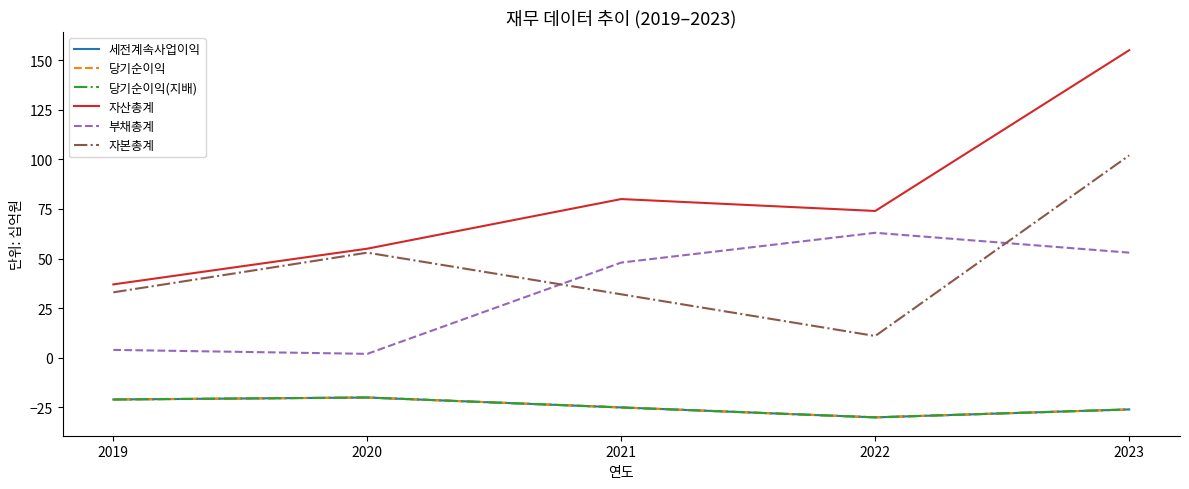

What is the highest value of the 당기순이익 series?

-20